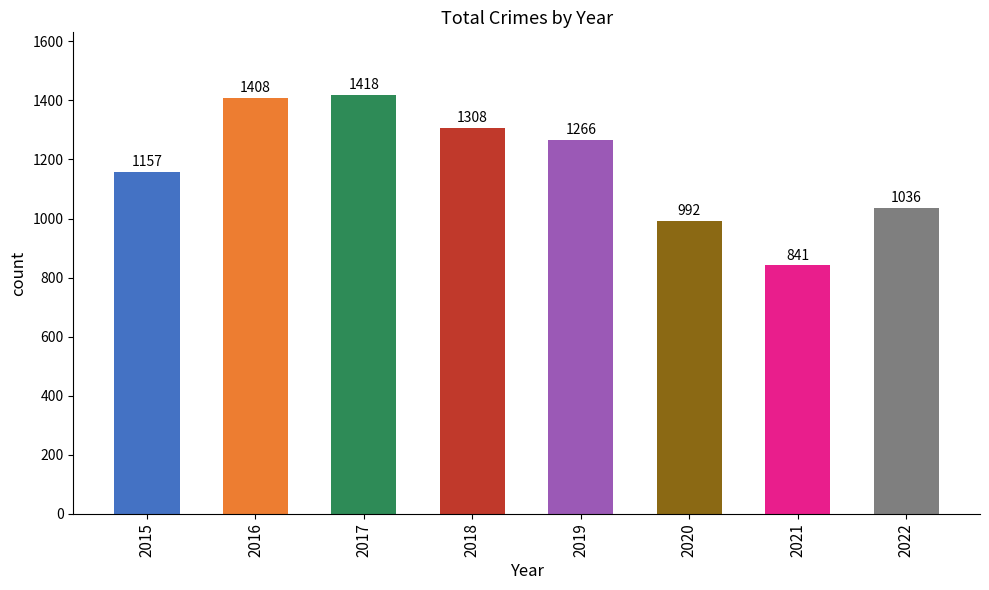

What is the sum of the values at 2015 and 2020?

2149